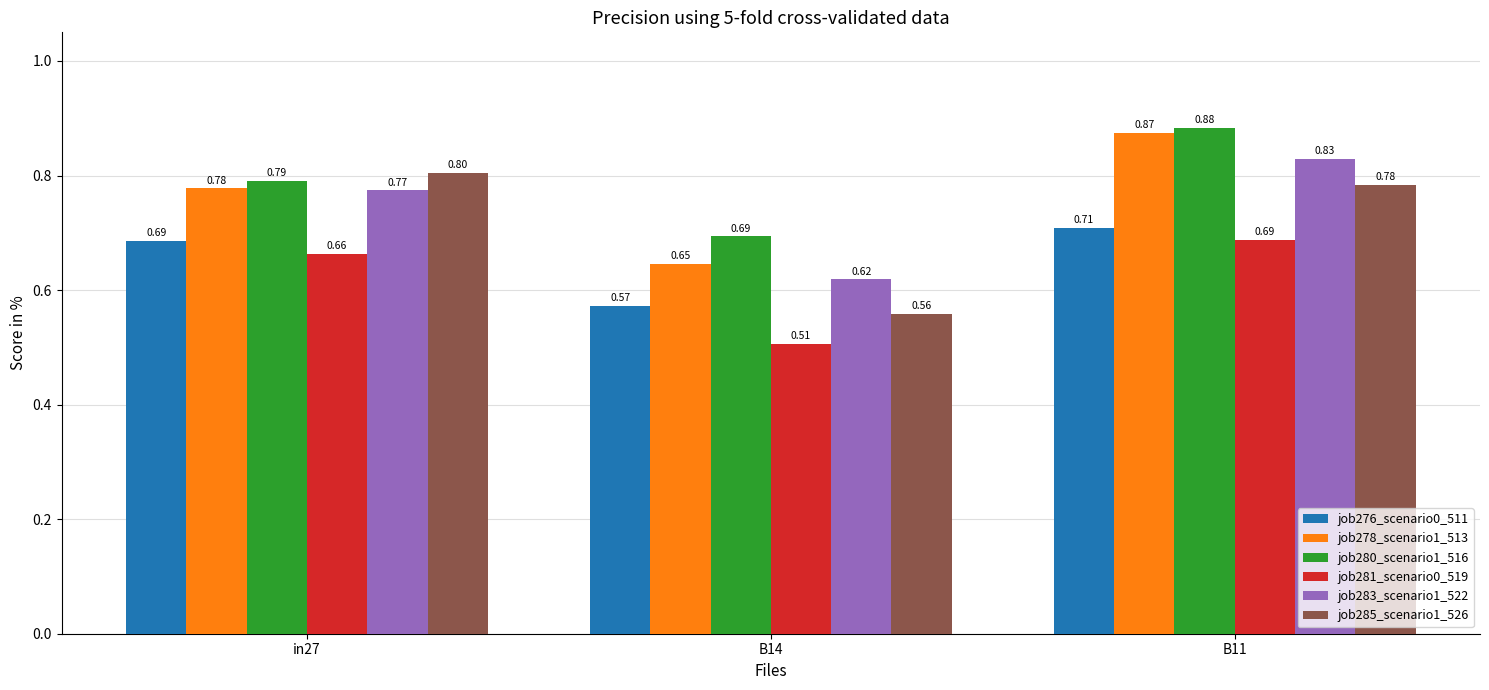

At which category is the sum across all series the highest?

B11